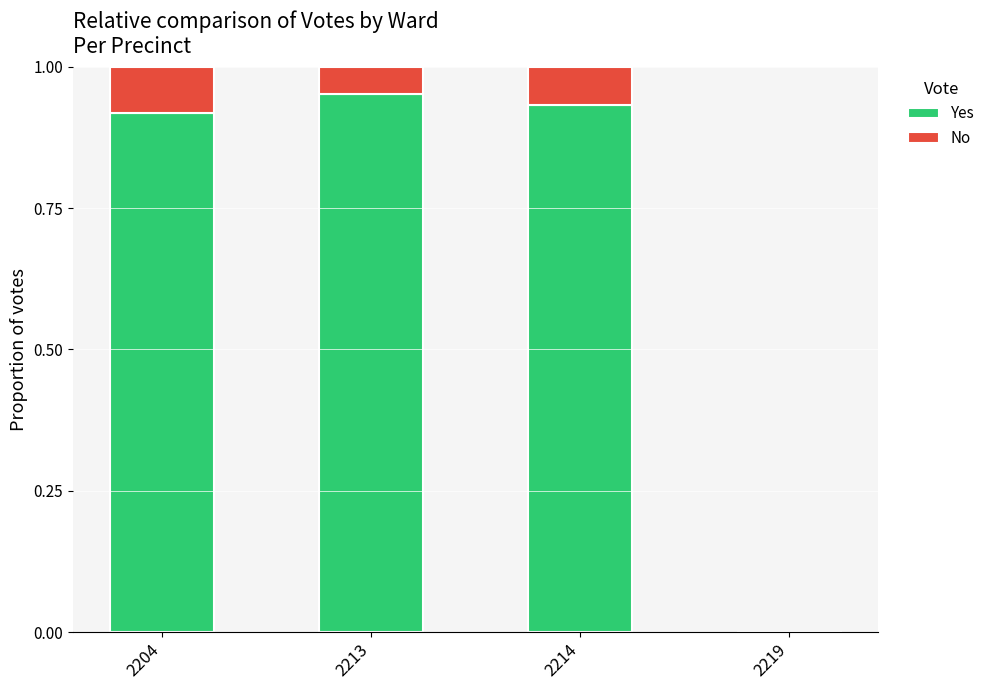

True or false: Yes has a value of -0.4 at 2219.

False